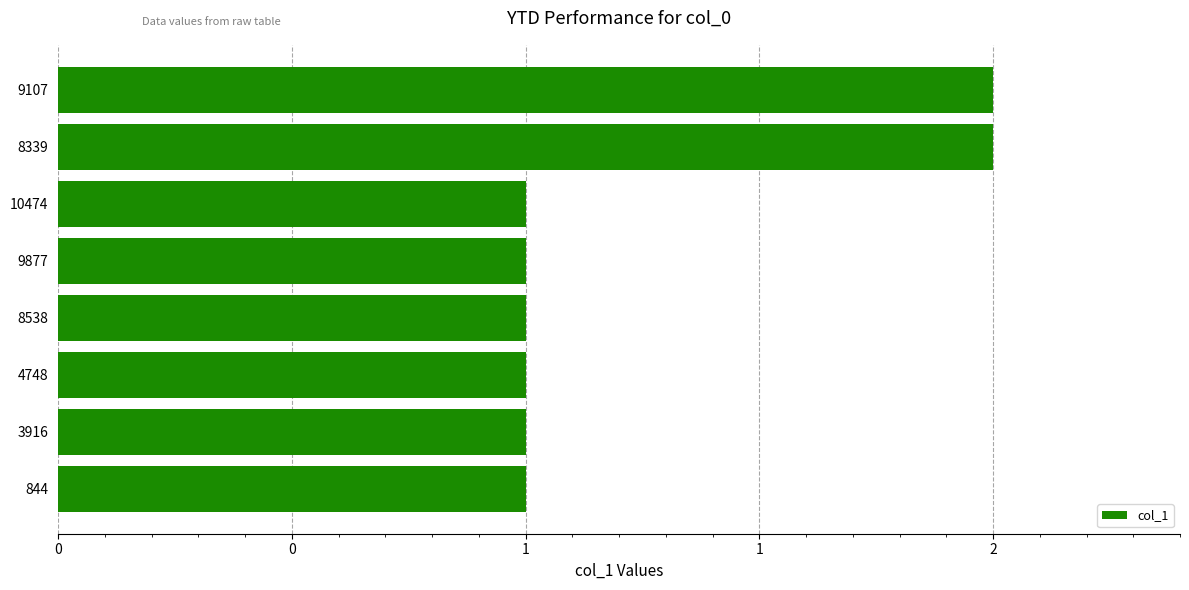

What is the difference between the second highest and minimum values?

1